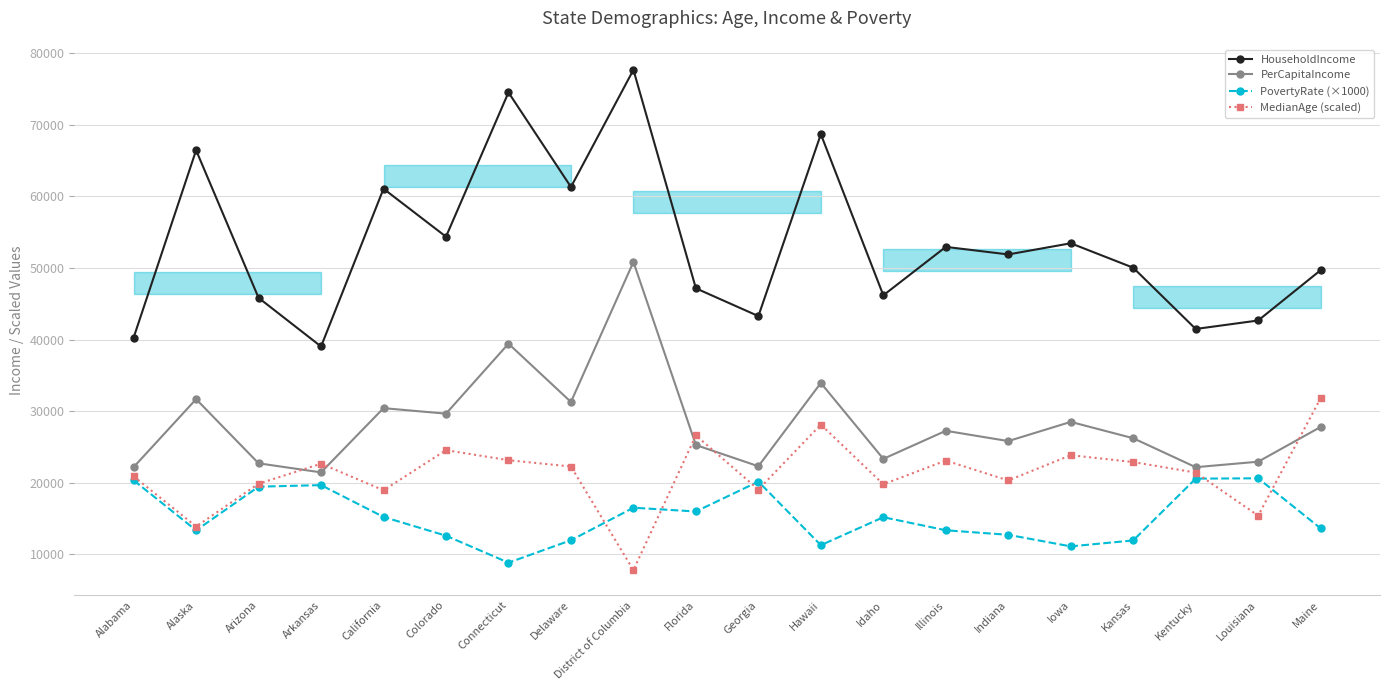

True or false: PovertyRate (×1000) and HouseholdIncome intersect in this chart.

False